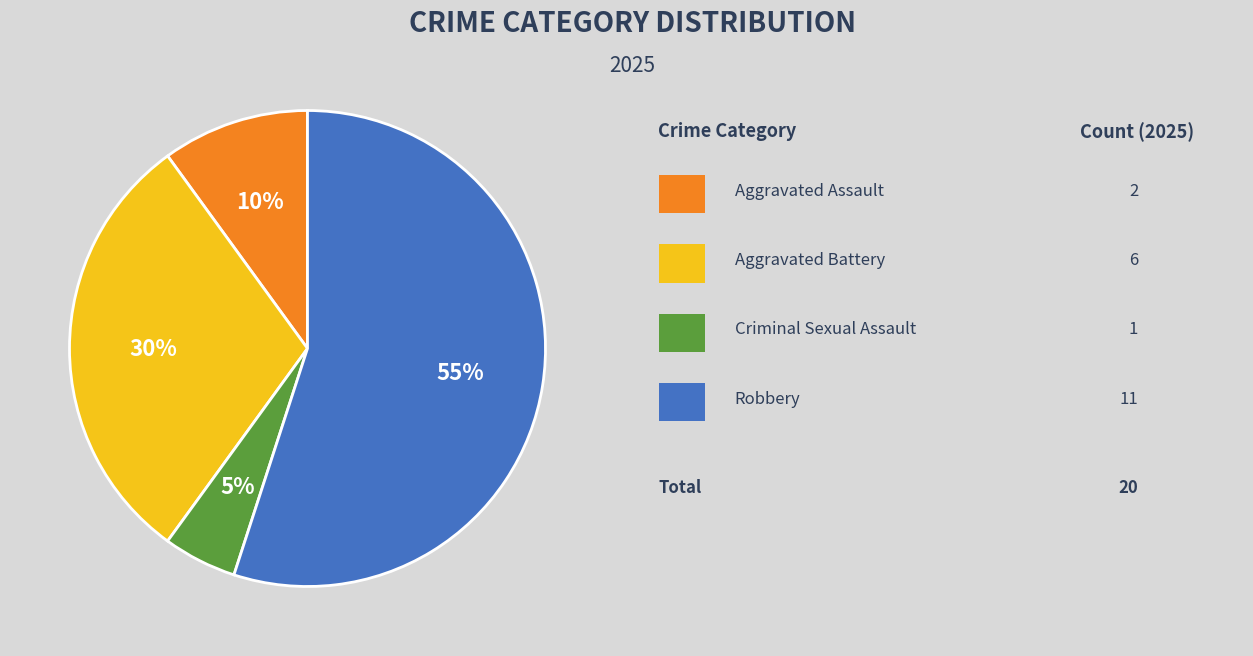

Does any single category account for the majority?

Yes